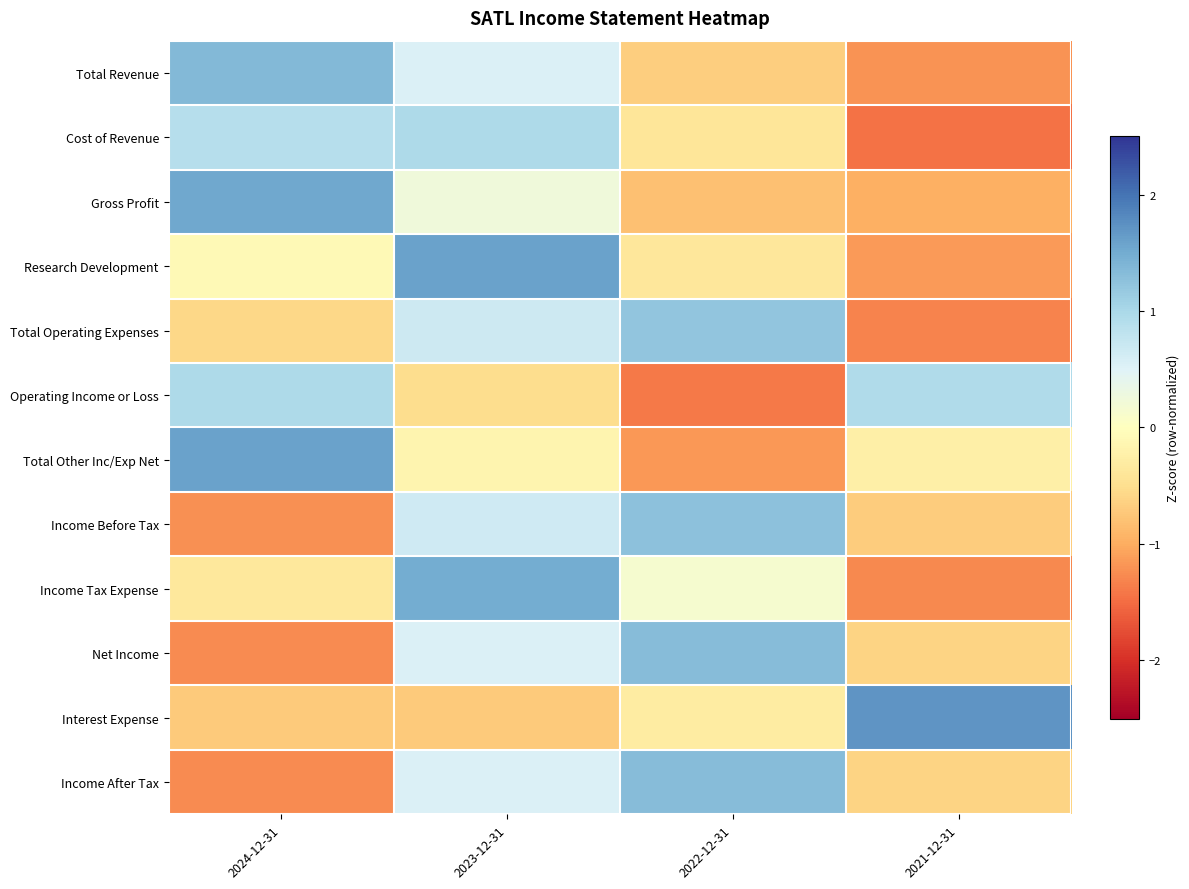

Reading left to right, list all the values displayed in this chart.

Total Revenue: 2024-12-31=1.3	2023-12-31=0.5	2022-12-31=-0.7	2021-12-31=-1.2
Cost of Revenue: 2024-12-31=0.9	2023-12-31=1.0	2022-12-31=-0.4	2021-12-31=-1.5
Gross Profit: 2024-12-31=1.5	2023-12-31=0.2	2022-12-31=-0.8	2021-12-31=-1.0
Research Development: 2024-12-31=-0.1	2023-12-31=1.6	2022-12-31=-0.4	2021-12-31=-1.1
Total Operating Expenses: 2024-12-31=-0.6	2023-12-31=0.7	2022-12-31=1.2	2021-12-31=-1.3
Operating Income or Loss: 2024-12-31=1.0	2023-12-31=-0.5	2022-12-31=-1.4	2021-12-31=0.9
Total Other Inc/Exp Net: 2024-12-31=1.6	2023-12-31=-0.2	2022-12-31=-1.2	2021-12-31=-0.3
Income Before Tax: 2024-12-31=-1.2	2023-12-31=0.7	2022-12-31=1.3	2021-12-31=-0.7
Income Tax Expense: 2024-12-31=-0.4	2023-12-31=1.5	2022-12-31=0.1	2021-12-31=-1.3
Net Income: 2024-12-31=-1.3	2023-12-31=0.5	2022-12-31=1.3	2021-12-31=-0.6
Interest Expense: 2024-12-31=-0.7	2023-12-31=-0.7	2022-12-31=-0.3	2021-12-31=1.7
Income After Tax: 2024-12-31=-1.3	2023-12-31=0.5	2022-12-31=1.3	2021-12-31=-0.6